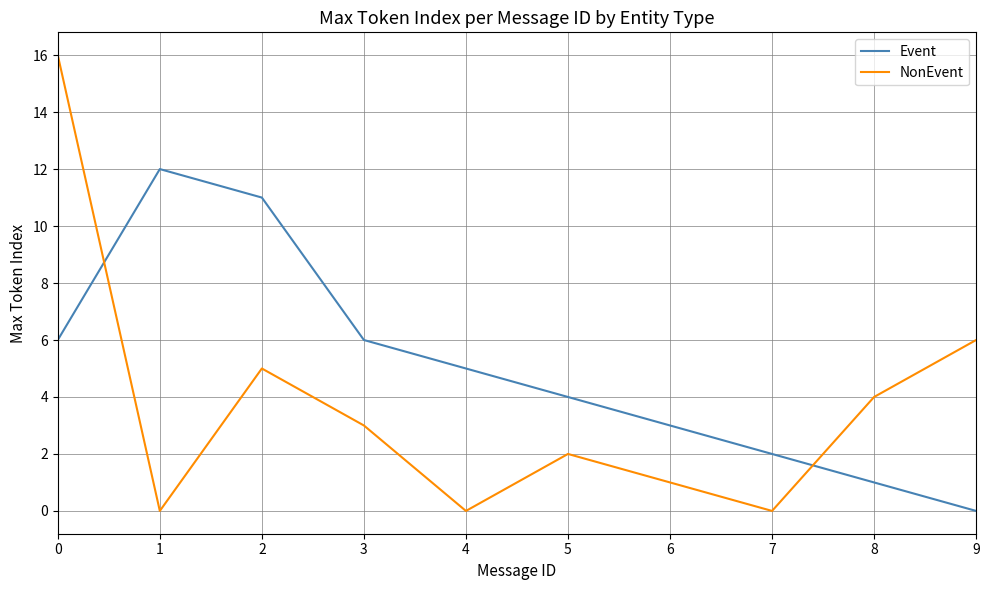

Between 2 and 8, which series saw the biggest shift?

Event